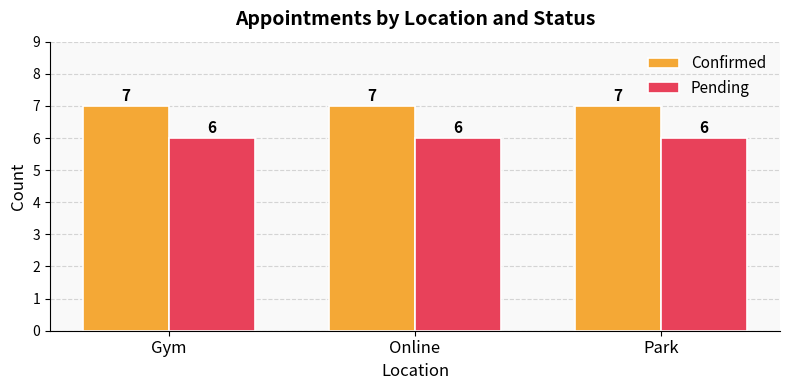

What is the minimum value shown in the chart?

6